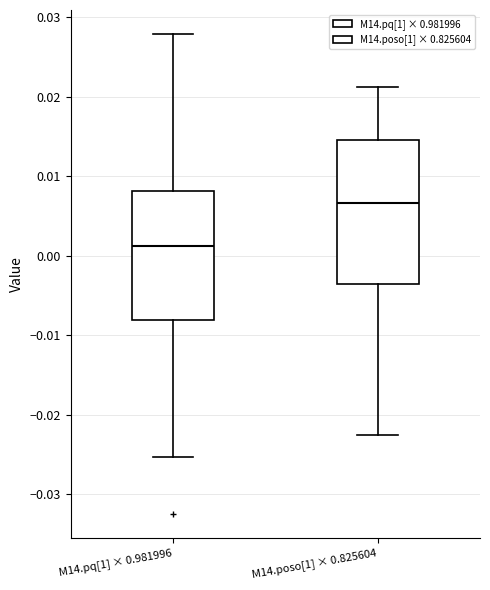

Reading left to right, transcribe this box plot: for each box, give where its median line is, the range the box spans, and where its two whiskers end, as read against the y-axis. The values are not printed on the chart, so give them approximately, as read against the axis.

M14.pq[1] × 0.981996: median 0.001, box -0.008 to 0.008, whiskers -0.025 to 0.028
M14.poso[1] × 0.825604: median 0.007, box -0.004 to 0.015, whiskers -0.023 to 0.021